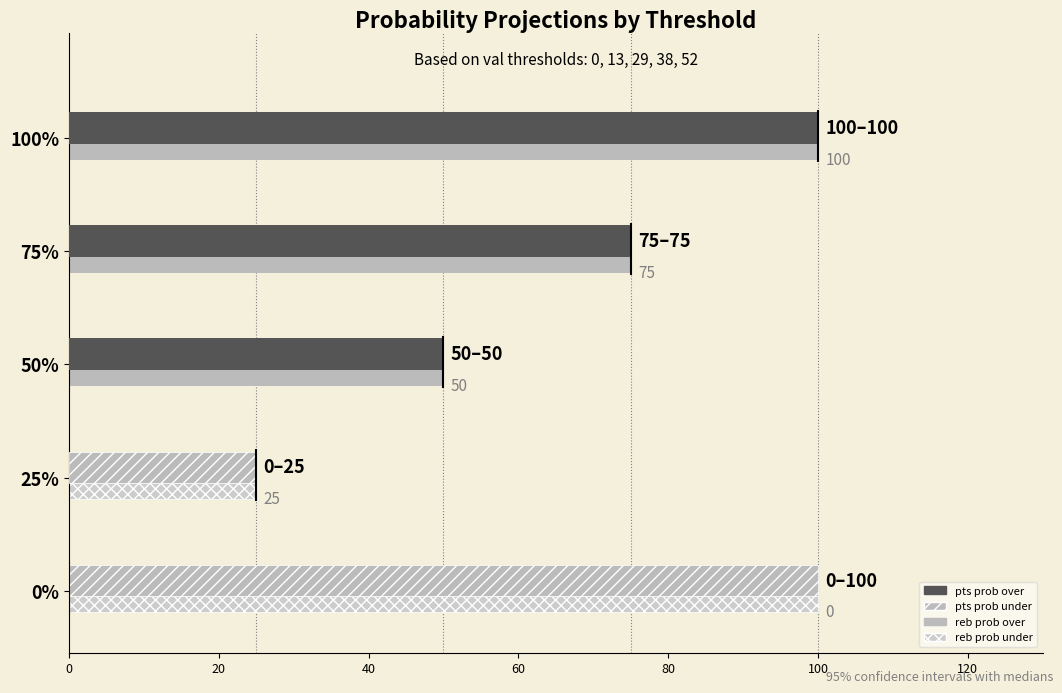

How many pts prob over values are between 0 and 75?

4